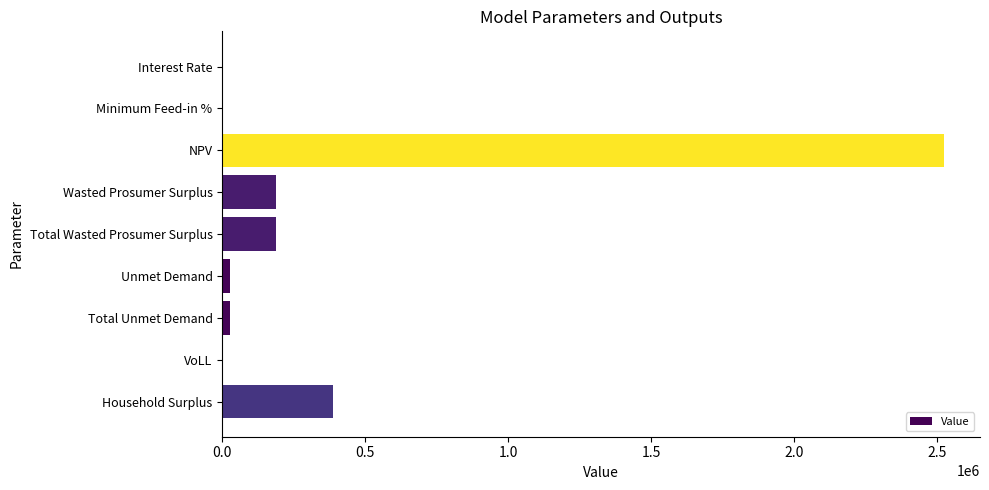

What is the sum of all values?

3346108.7